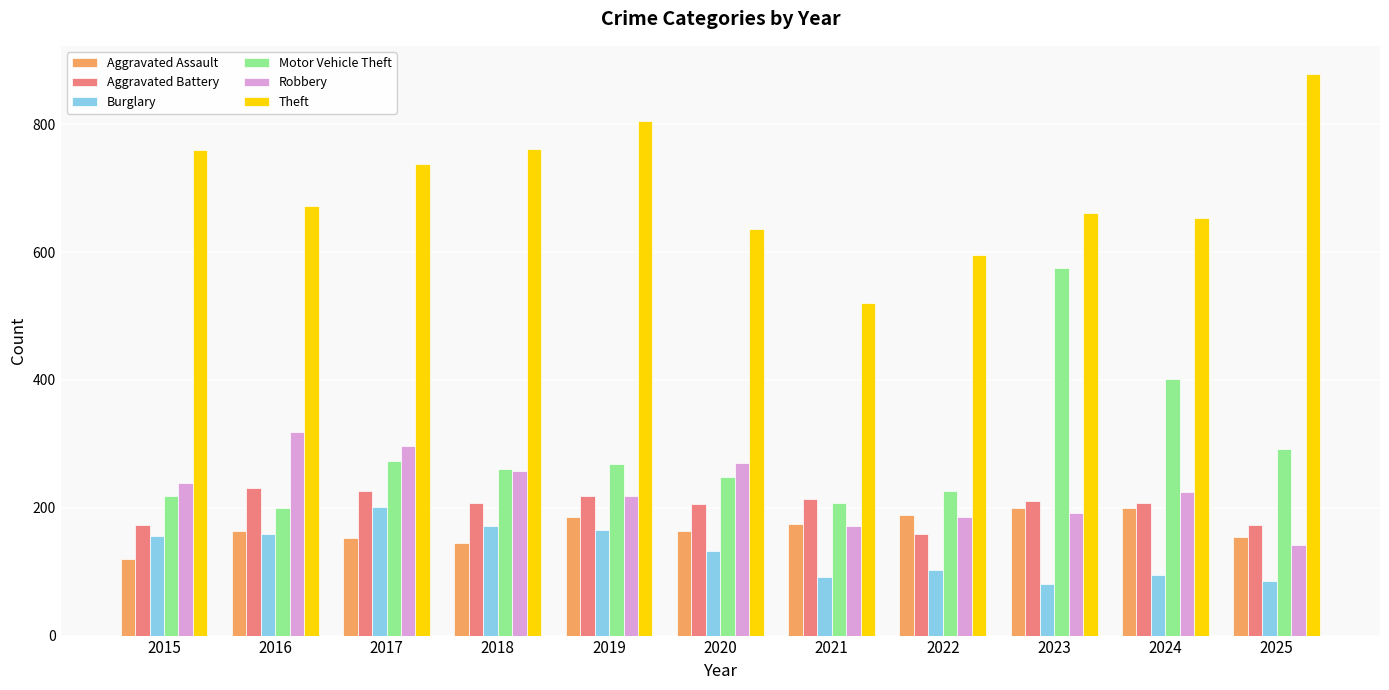

Is the value of Burglary at 2022 greater than the value of Aggravated Battery at 2025?

No